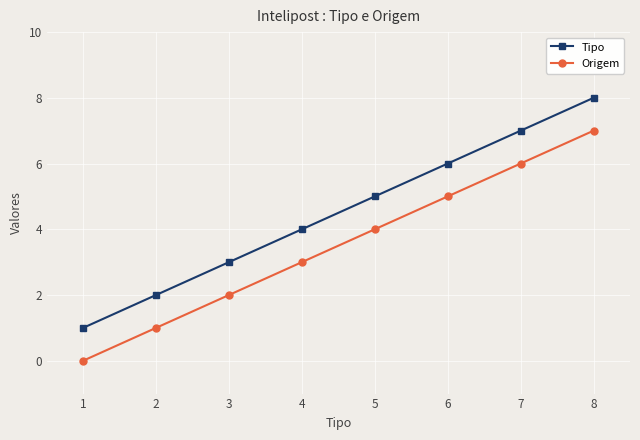

What are all the series names shown in the legend?

Tipo, Origem